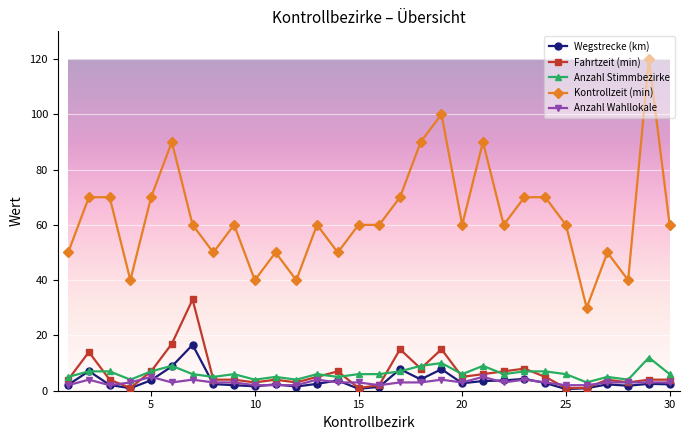

True or false: Kontrollzeit (min) and Wegstrecke (km) intersect in this chart.

False